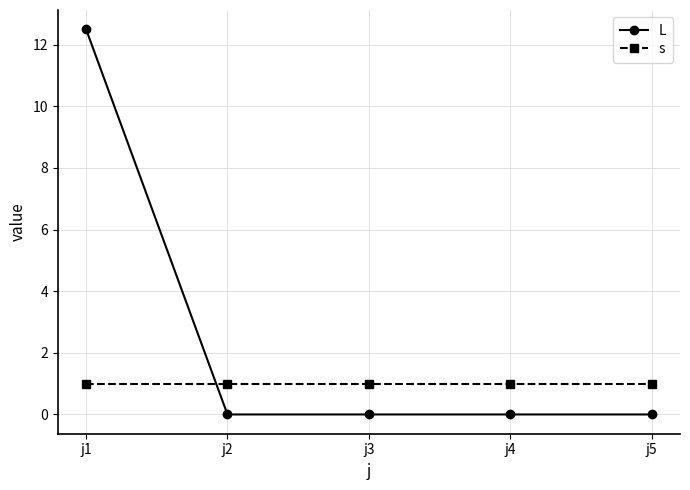

Is the value of L at j4 greater than the value of s at j4?

No